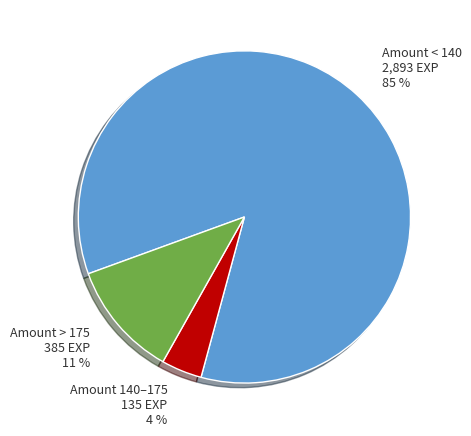

How many slices are in this pie chart?

3